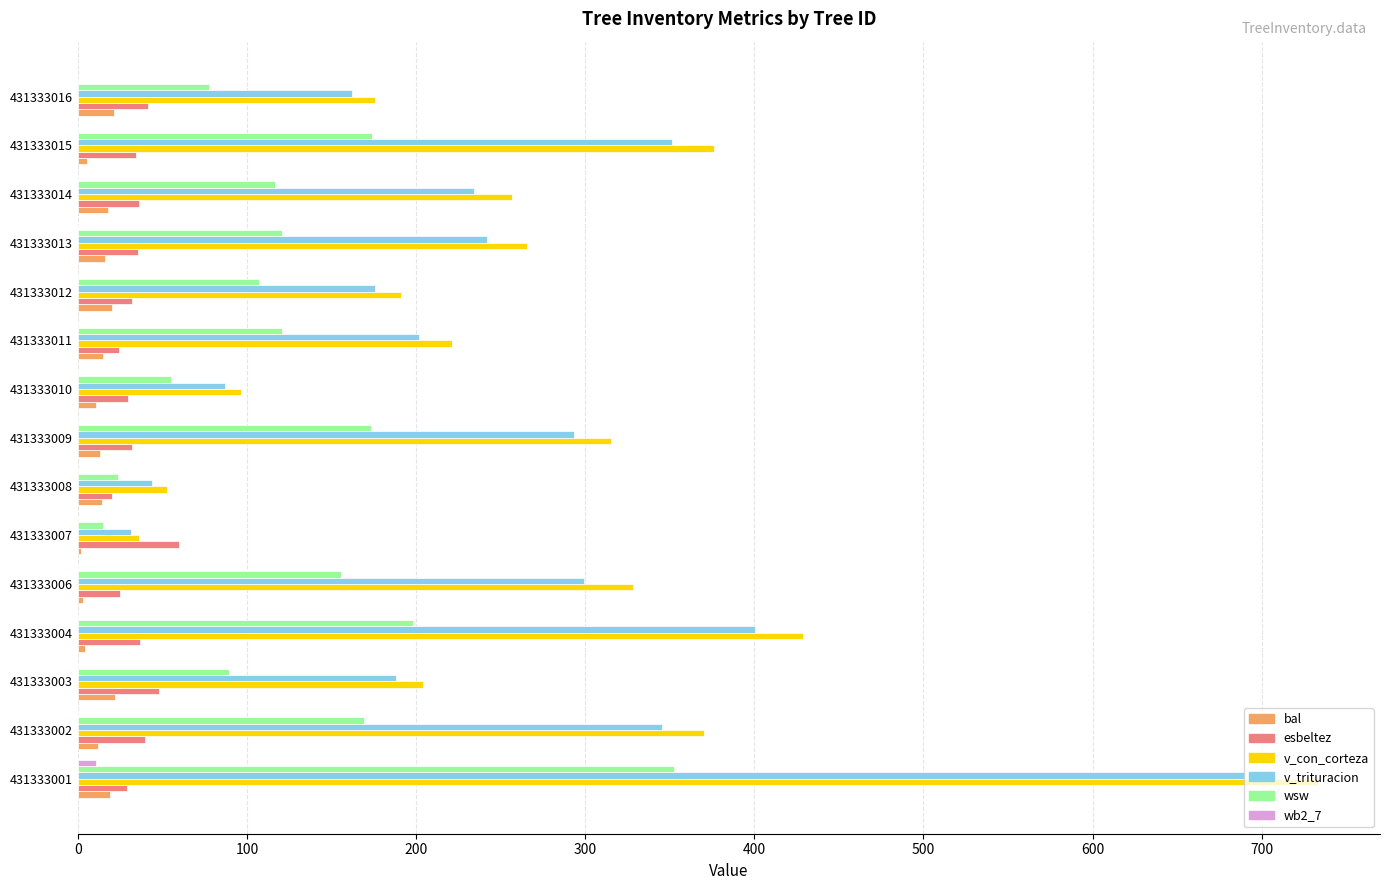

What is the maximum value for bal?

21.8